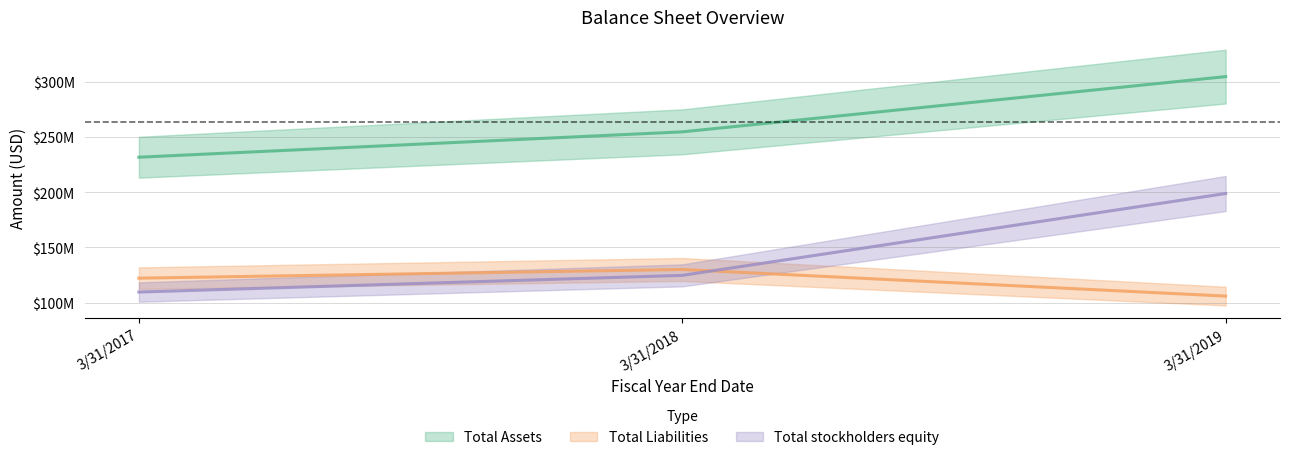

What is the difference between the maximum and second lowest values in the Total Liabilities series?

7863000